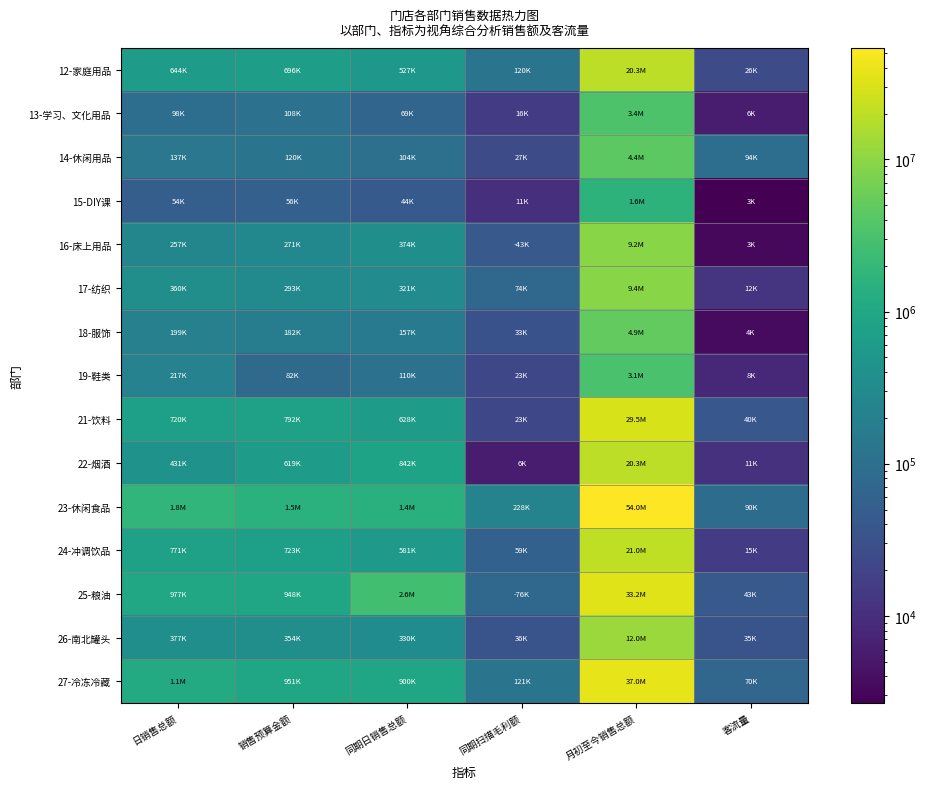

At which category is the sum across all series the highest?

月初至今销售总额